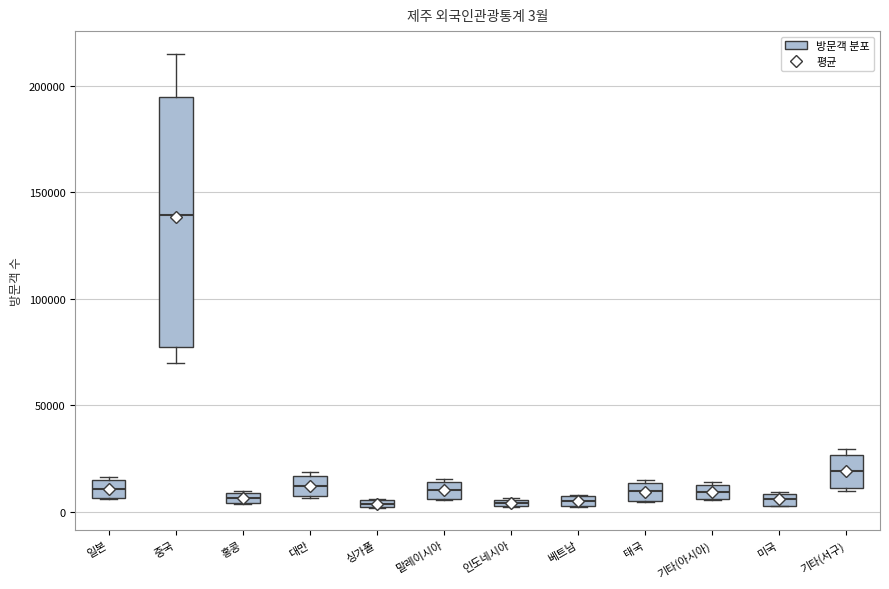

Comparing the boxes themselves (not the whiskers), which one is the tallest?

중국